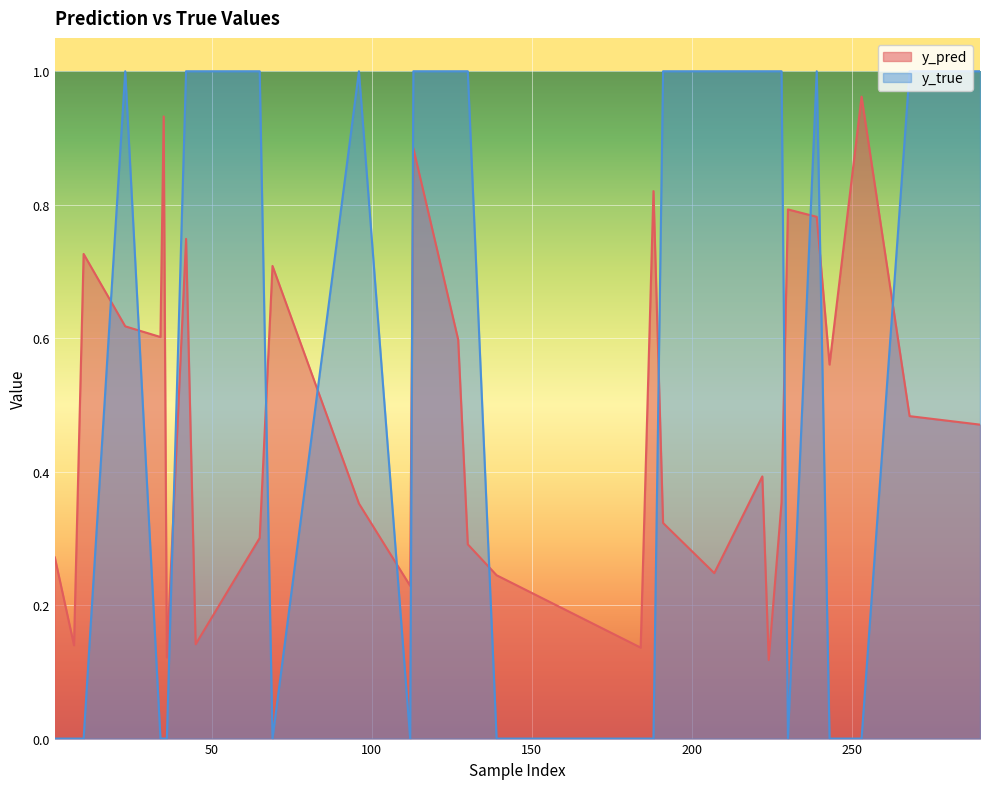

Which series has the largest total across all categories?

y_true